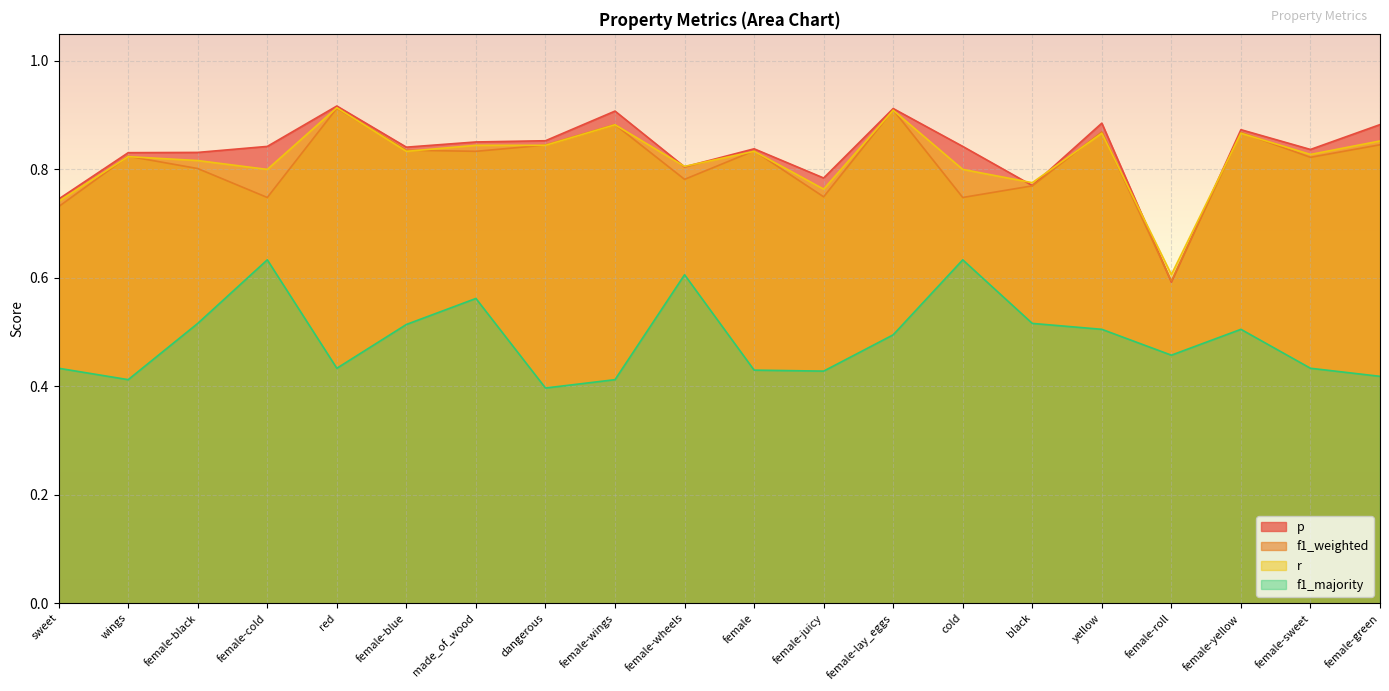

The p series shows 0.2 at female-black. True or false?

False